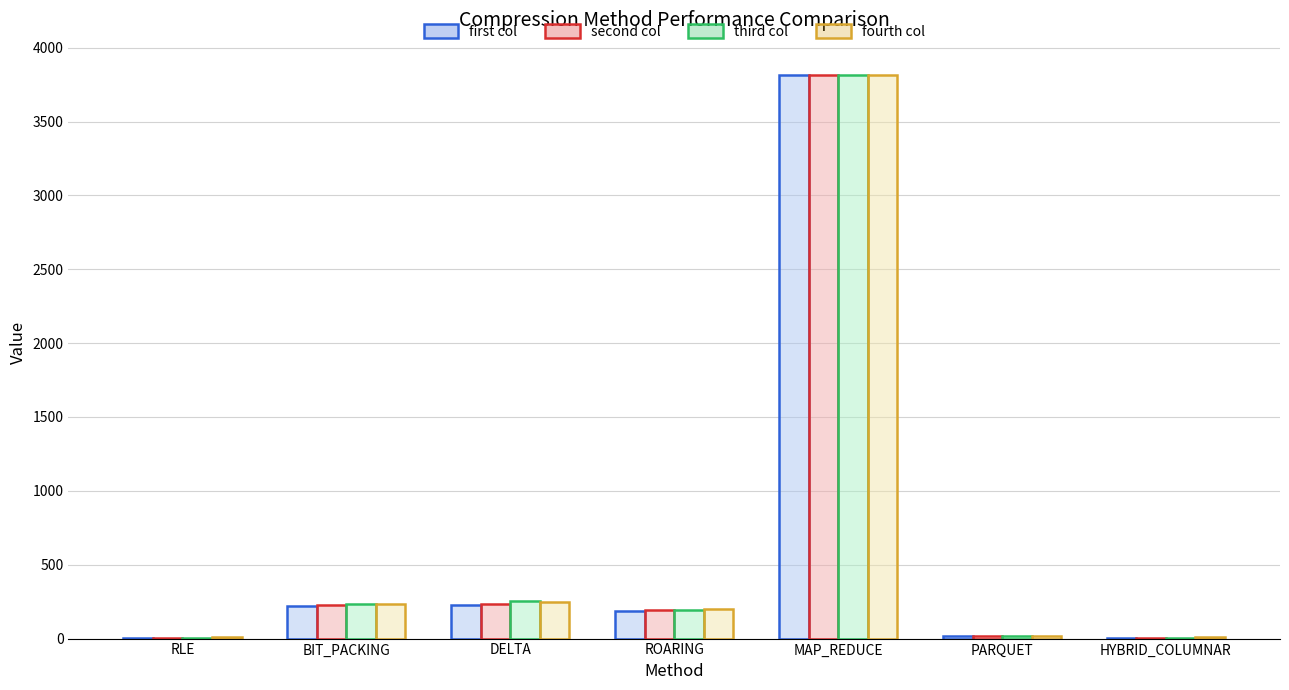

Which category has the highest value in the fourth col series?

MAP_REDUCE